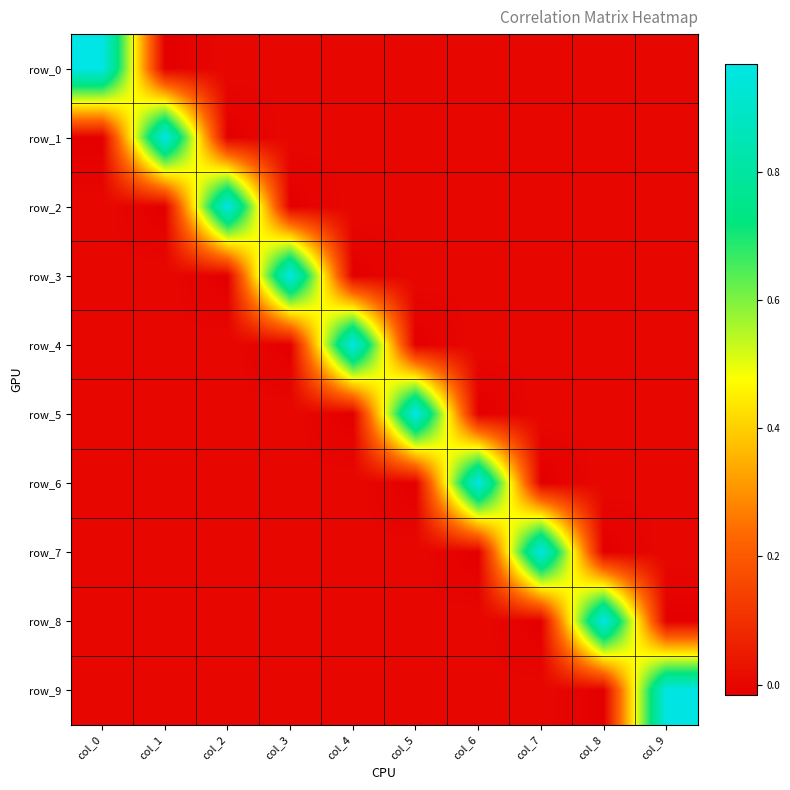

At which label does row_4 first exceed 0?

col_0